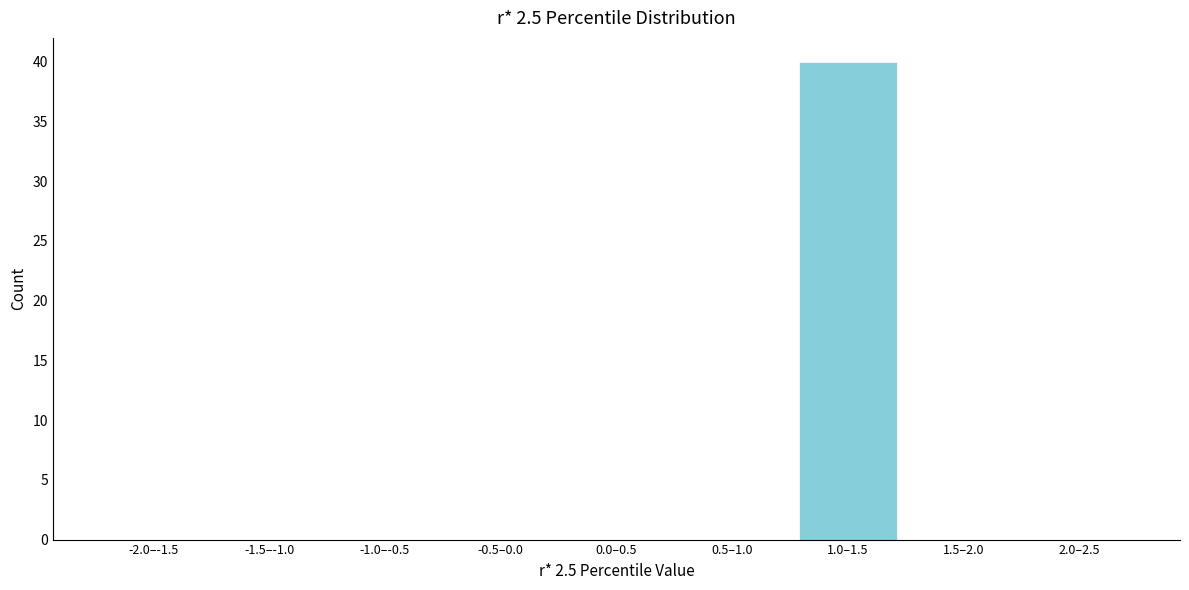

Reading left to right, extract all data points from this chart.

-2.0–-1.5=0	-1.5–-1.0=0	-1.0–-0.5=0	-0.5–0.0=0	0.0–0.5=0	0.5–1.0=0	1.0–1.5=40	1.5–2.0=0	2.0–2.5=0